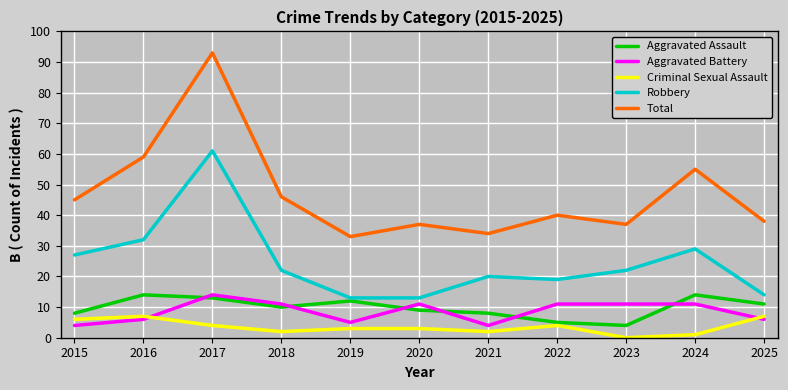

At how many categories does at least one series exceed 64?

1